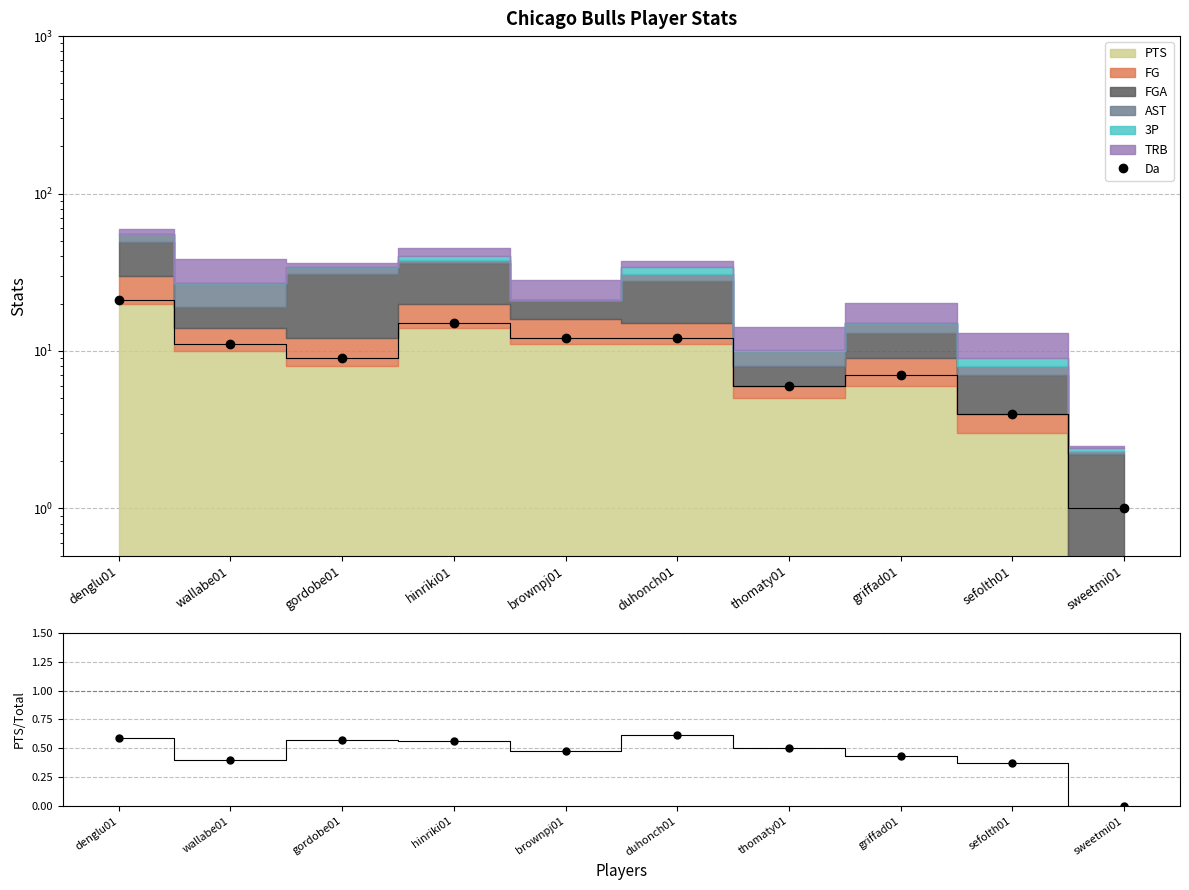

How many values are above zero?

9